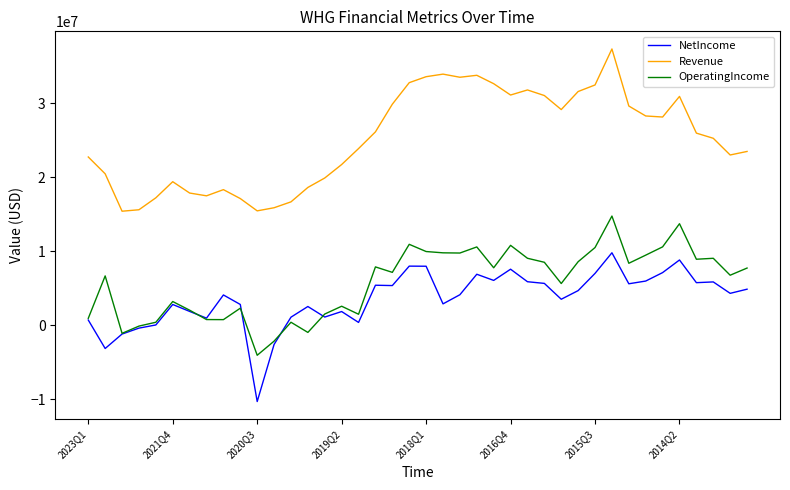

Rank the series by their maximum value, from highest to lowest.

Revenue, OperatingIncome, NetIncome